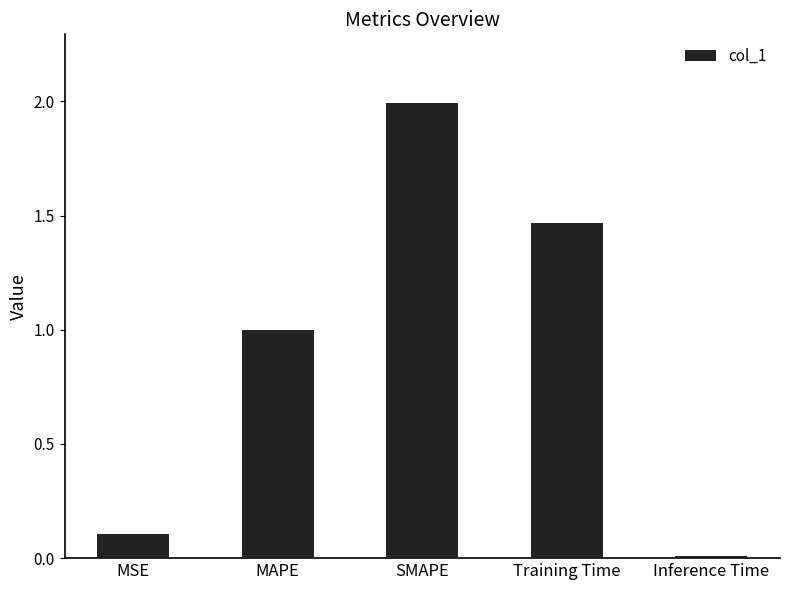

Approximately how many times larger is the value at MSE compared to SMAPE?

0.1